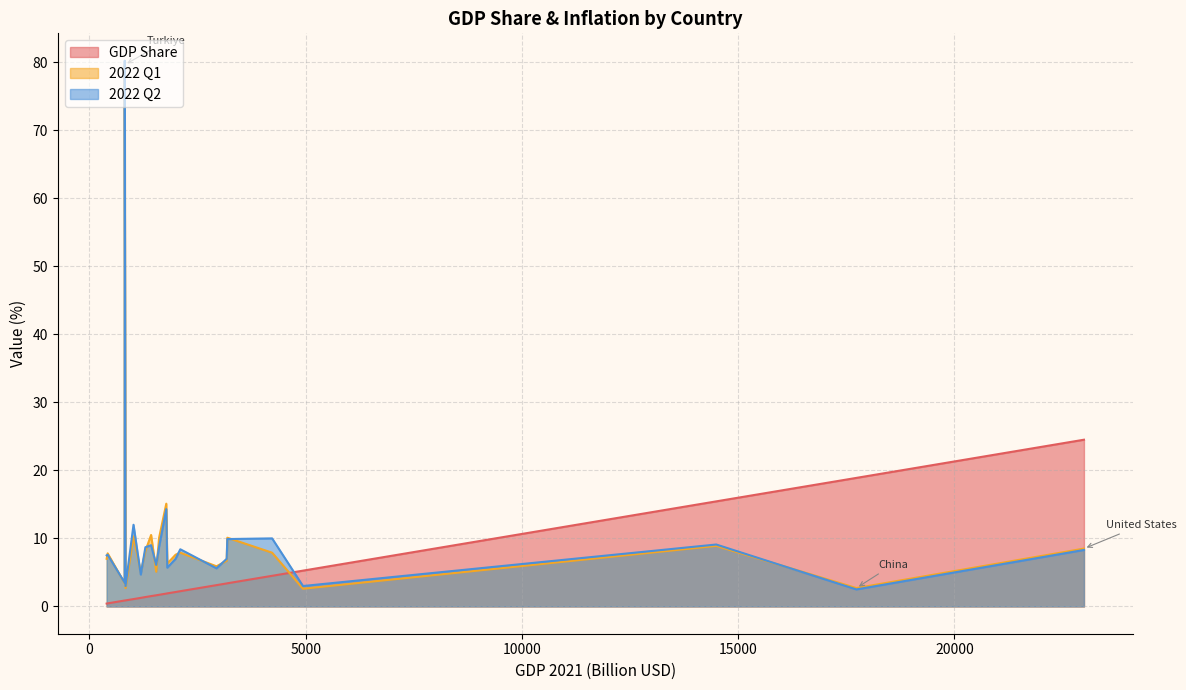

In 2022 Q1, how many points are higher than both neighbors (excluding endpoints)?

8